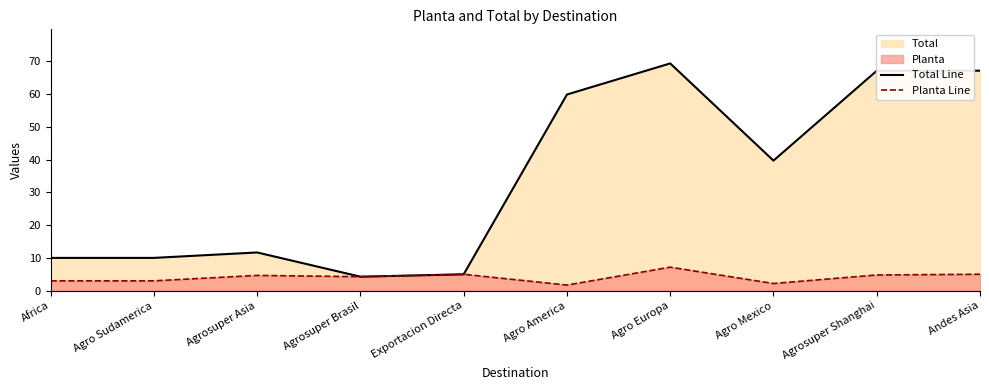

True or false: Total Line and Planta Line cross at least once.

False